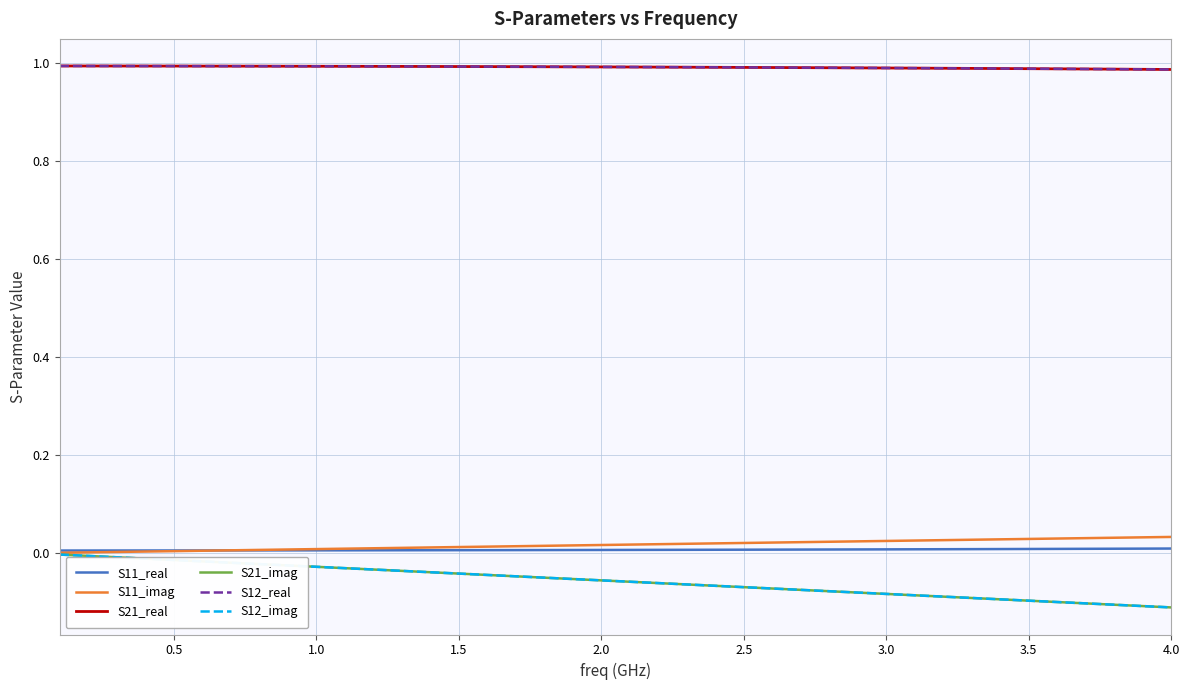

True or false: S11_real and S12_imag cross at least once.

False